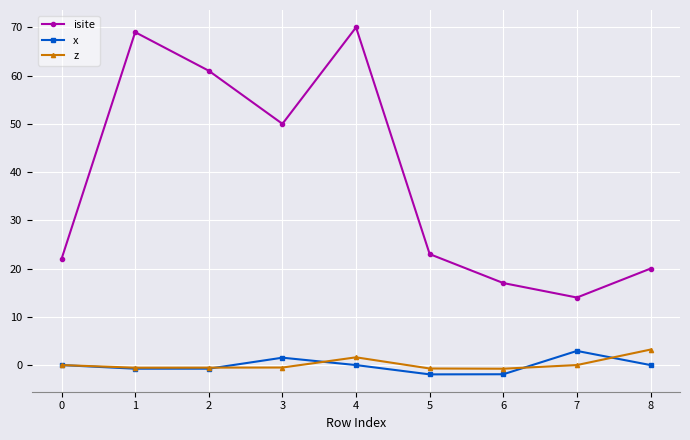

At which category does isite reach its first local valley?

3